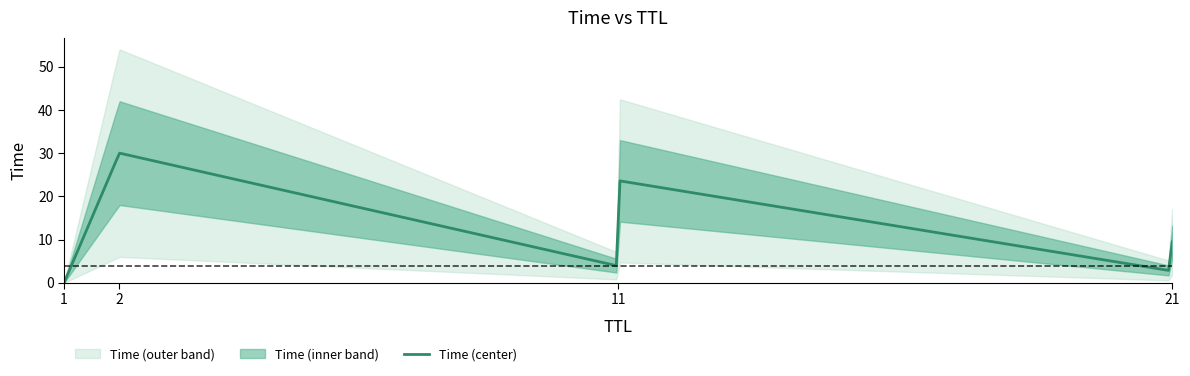

True or false: the data has more than 2 interior local peaks.

False